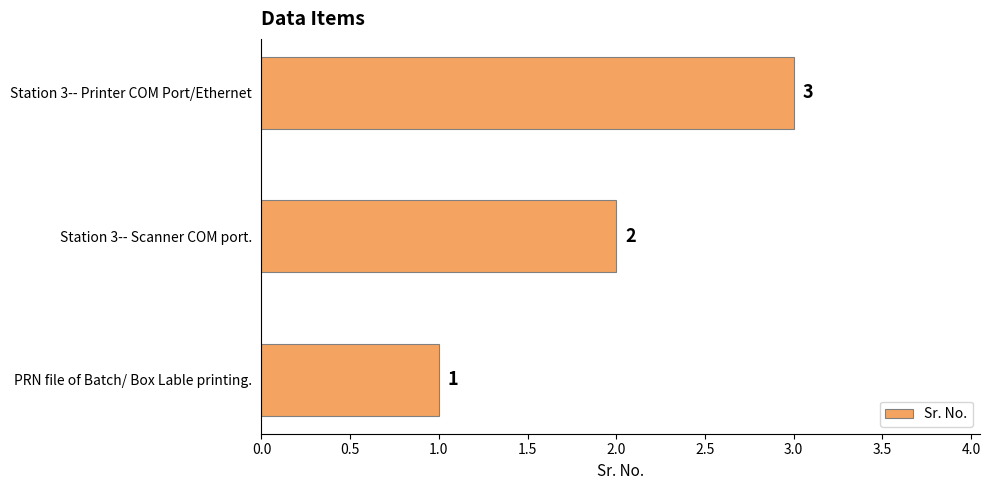

The chart shows a value of 1 at PRN file of Batch/ Box Lable printing.. True or false?

True